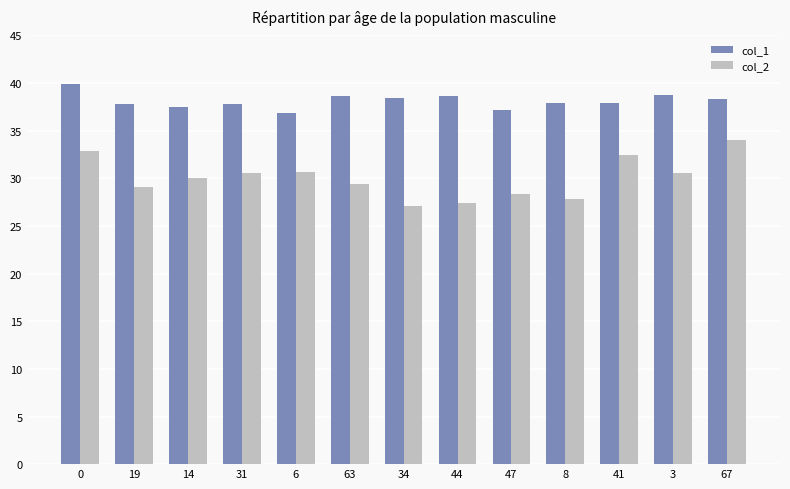

Rank the series at 0 from lowest to highest value.

col_2, col_1